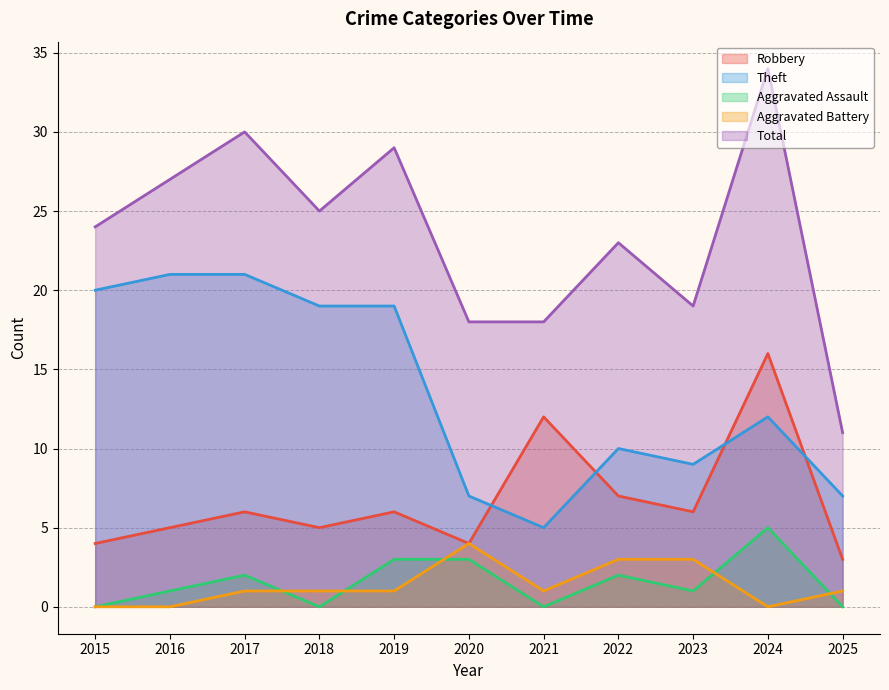

Reading right to left, what are all the values shown in this chart?

Robbery: 2025=3	2024=16	2023=6	2022=7	2021=12	2020=4	2019=6	2018=5	2017=6	2016=5	2015=4
Theft: 2025=7	2024=12	2023=9	2022=10	2021=5	2020=7	2019=19	2018=19	2017=21	2016=21	2015=20
Aggravated Assault: 2025=0	2024=5	2023=1	2022=2	2021=0	2020=3	2019=3	2018=0	2017=2	2016=1	2015=0
Aggravated Battery: 2025=1	2024=0	2023=3	2022=3	2021=1	2020=4	2019=1	2018=1	2017=1	2016=0	2015=0
Total: 2025=11	2024=34	2023=19	2022=23	2021=18	2020=18	2019=29	2018=25	2017=30	2016=27	2015=24